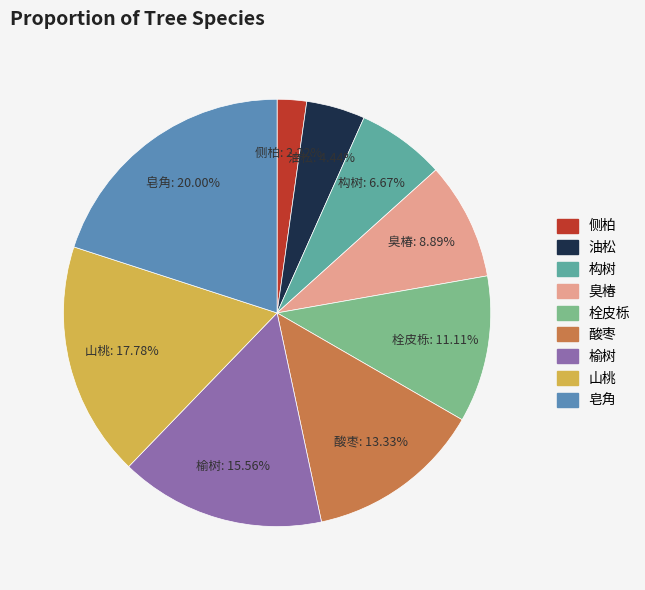

True or false: 臭椿 accounts for 9% of the total.

True